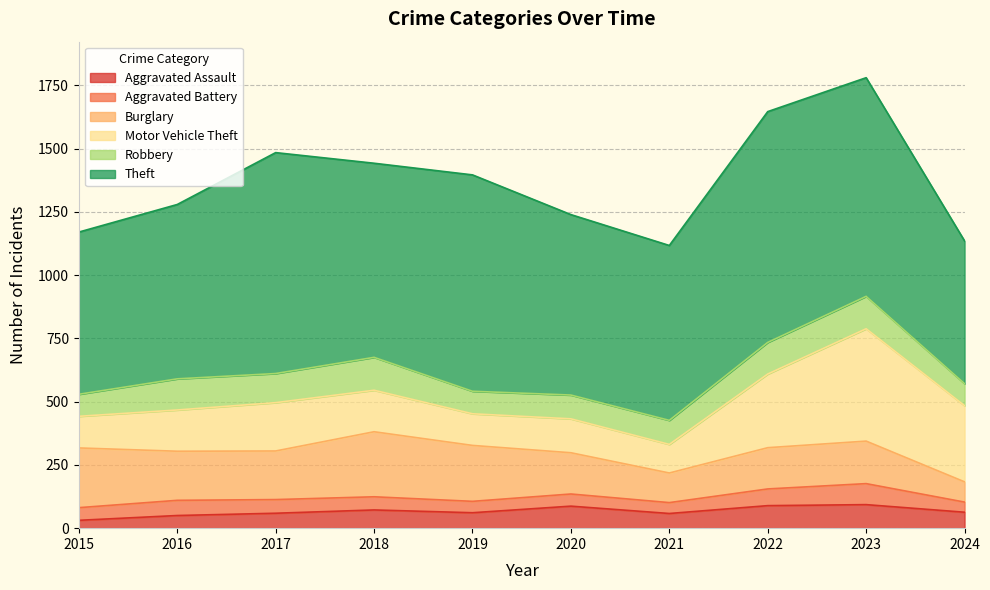

Which series has the largest total across all categories?

Theft